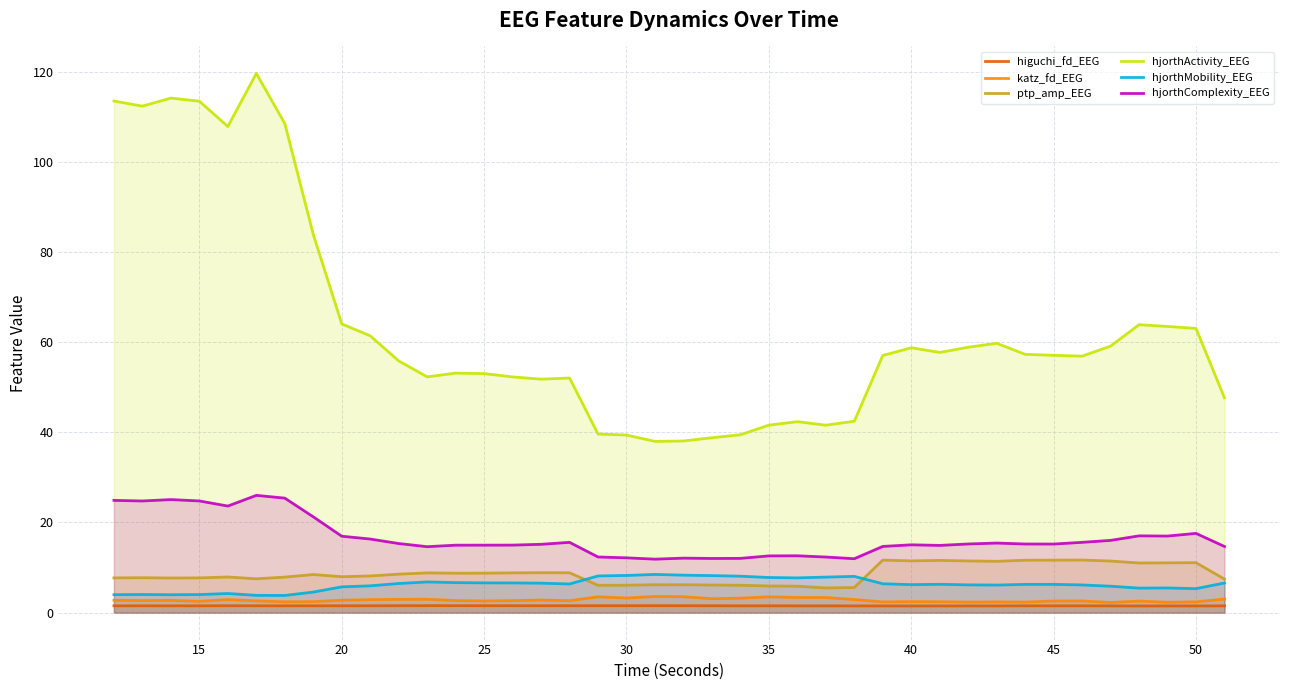

What is the difference between the maximum and minimum values in the katz_fd_EEG series?

1.3